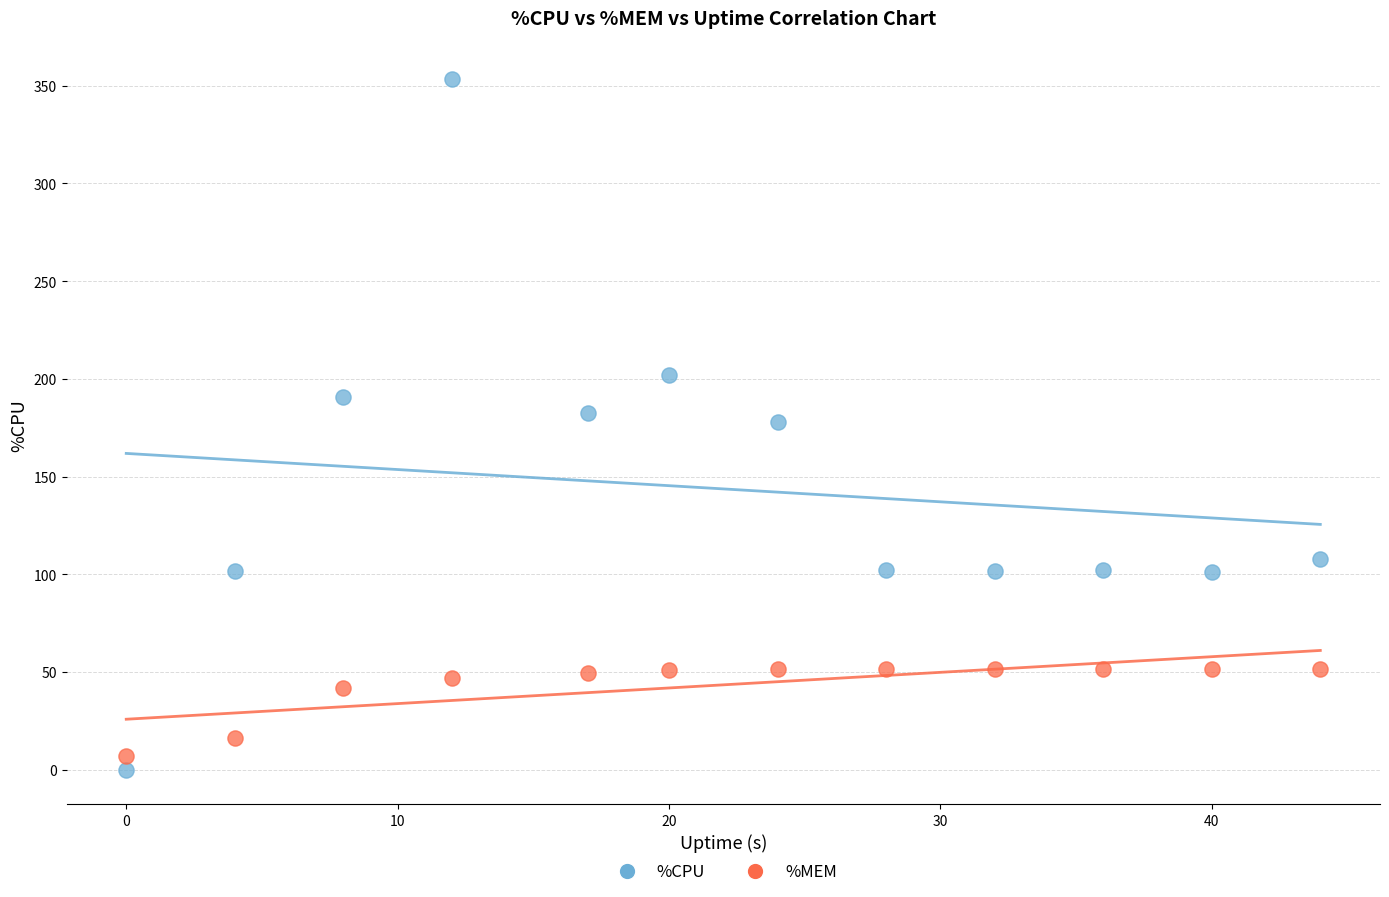

What is the X range (max minus min) for the scatter plot?

44.0